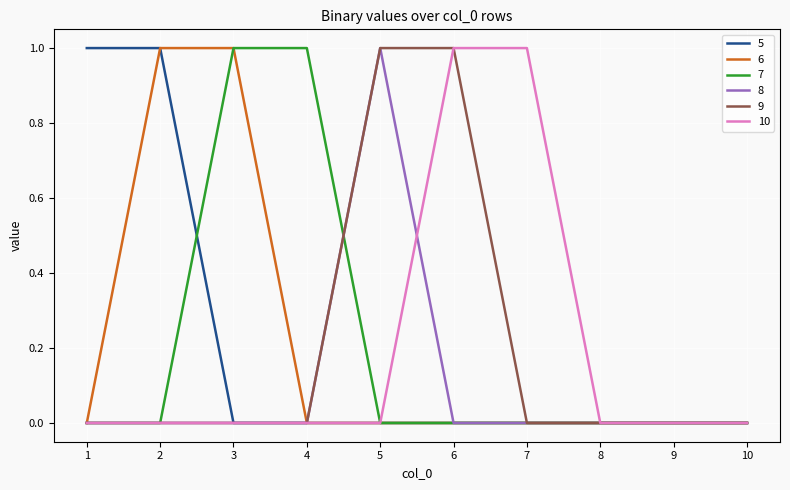

What is the difference between the 6 values at 2 and 1?

1